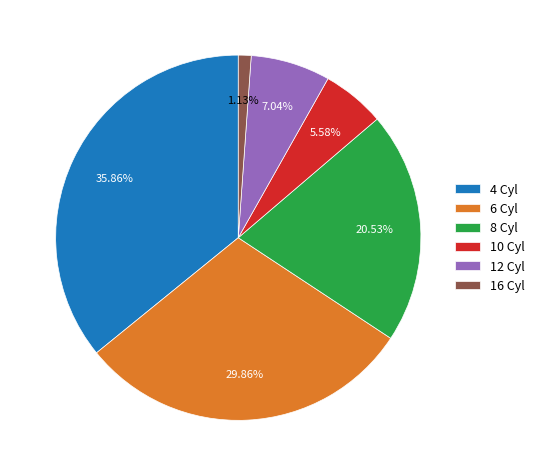

How many slices are in this pie chart?

6